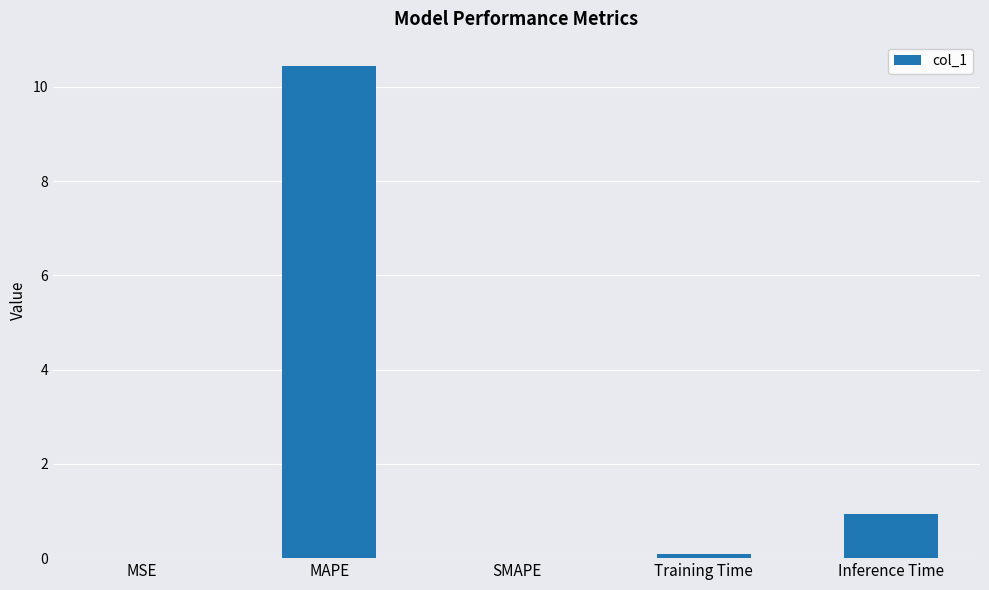

What is the sum of all values?

11.5